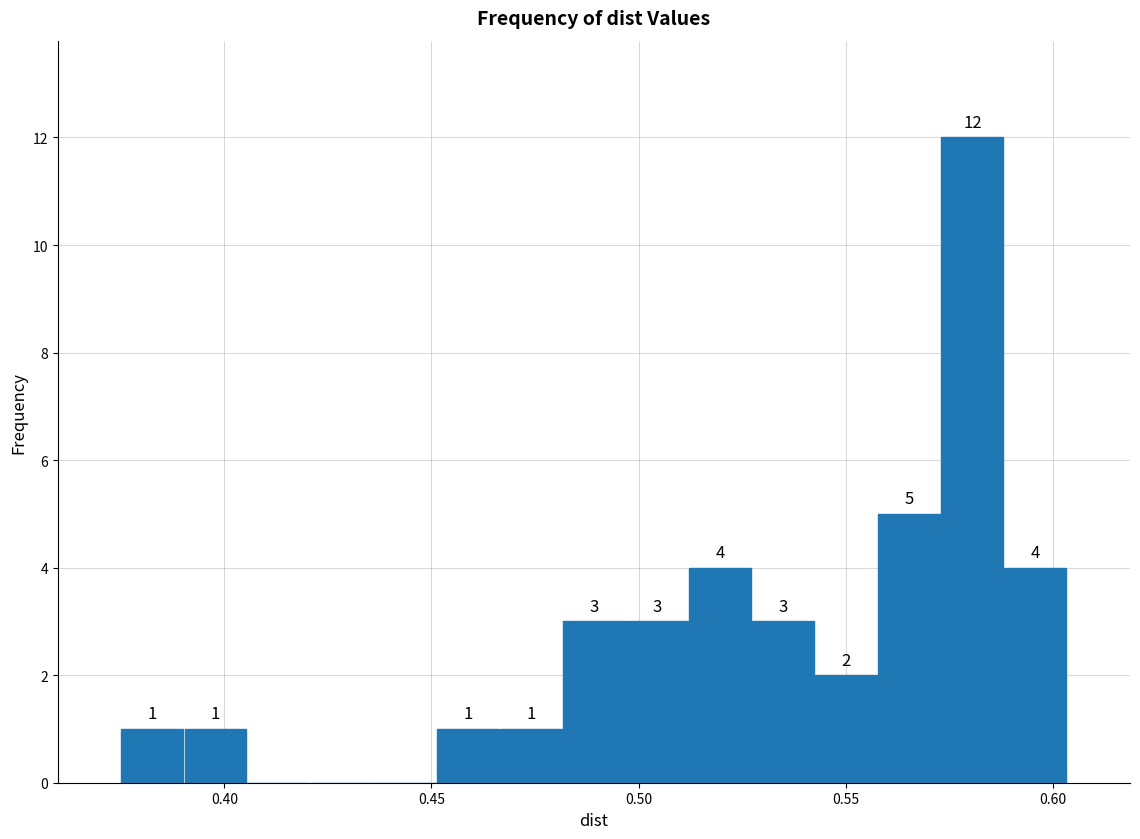

Read against the x-axis, roughly where is the centre of the tallest bar?

0.580